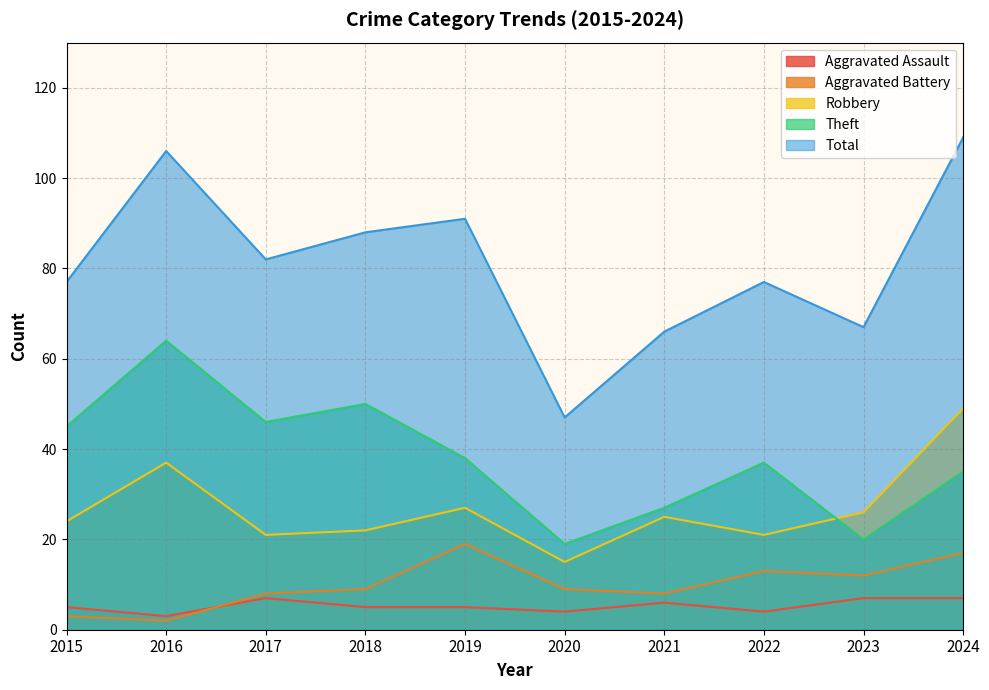

What is the difference between the highest and lowest values at 2019?

86